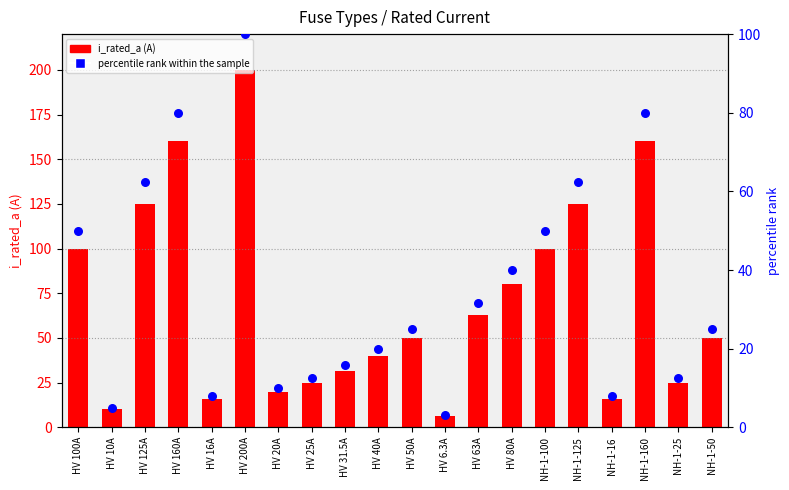

At which category is the sum across all series the highest?

HV 200A